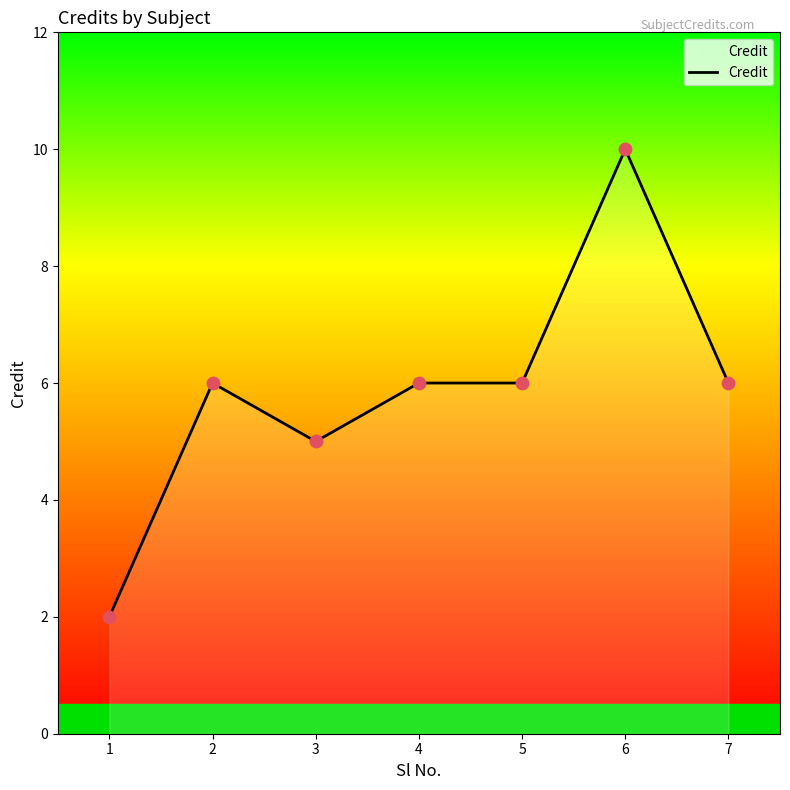

Between 1 and 3, which is larger?

3